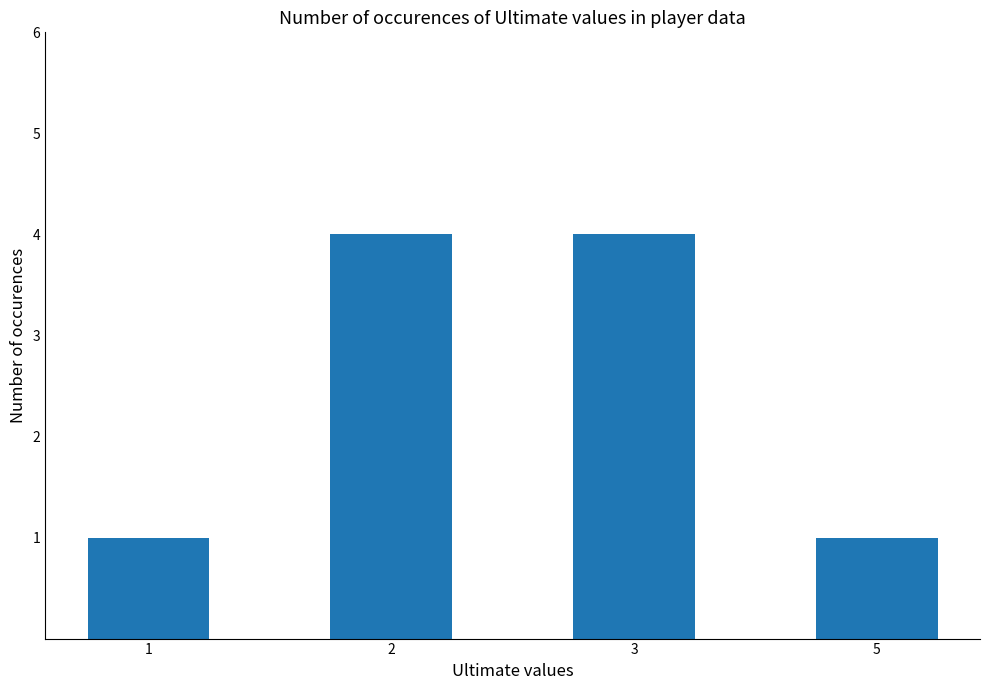

The value at 3 is 4. True or false?

True